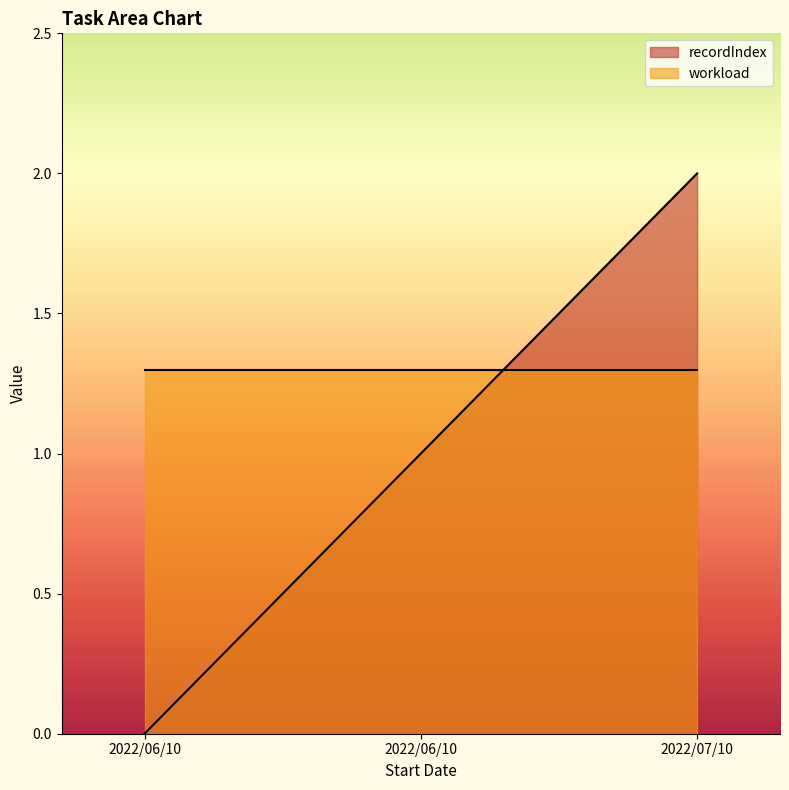

Count the number of values greater than 1.

1